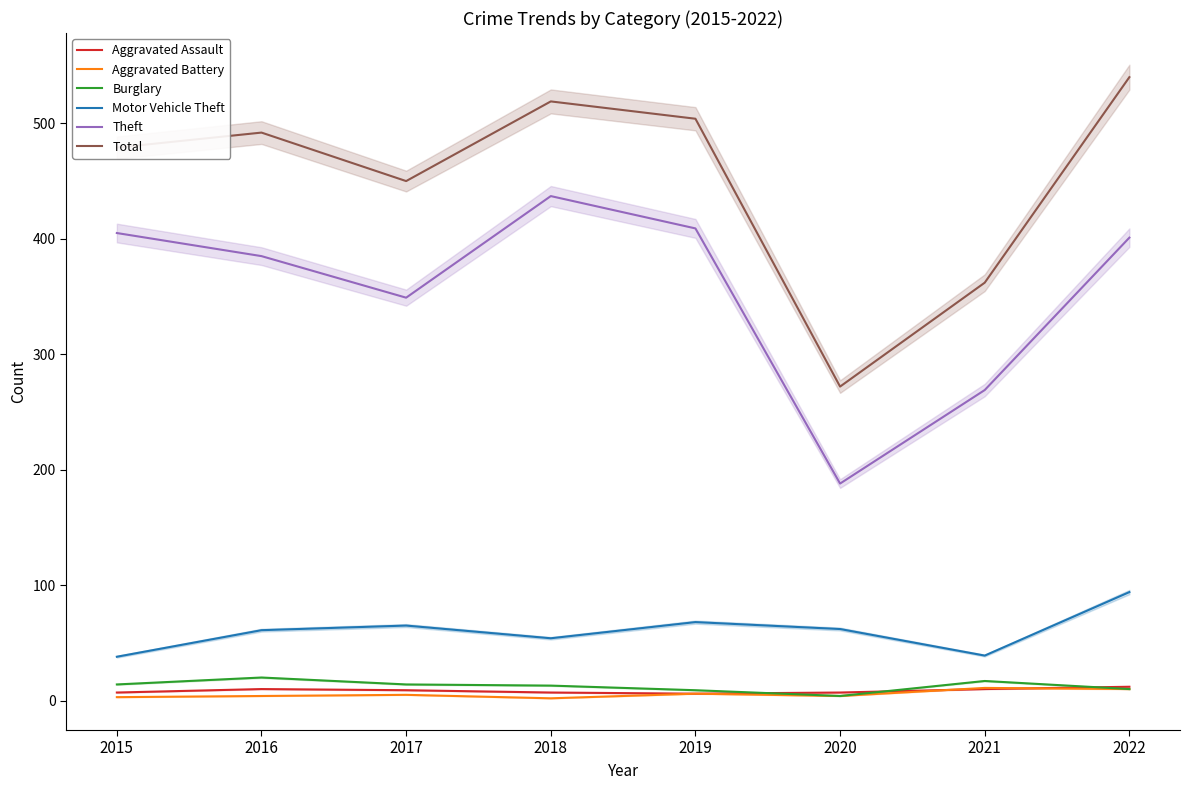

Is the value of Aggravated Assault at 2019 greater than the value of Motor Vehicle Theft at 2019?

No